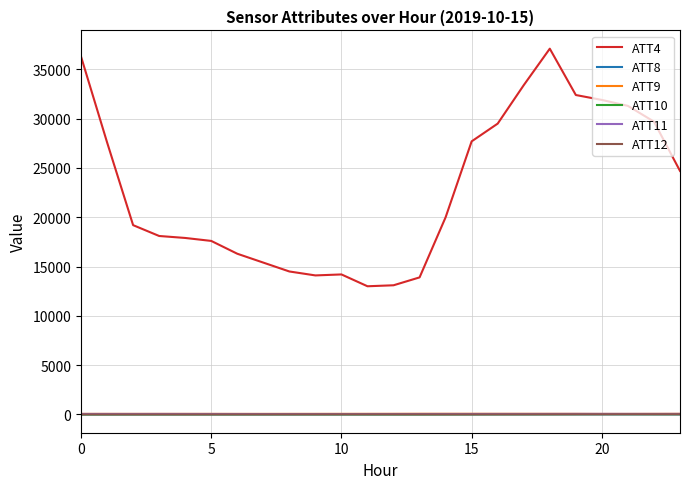

Which series has the largest range (max minus min)?

ATT4